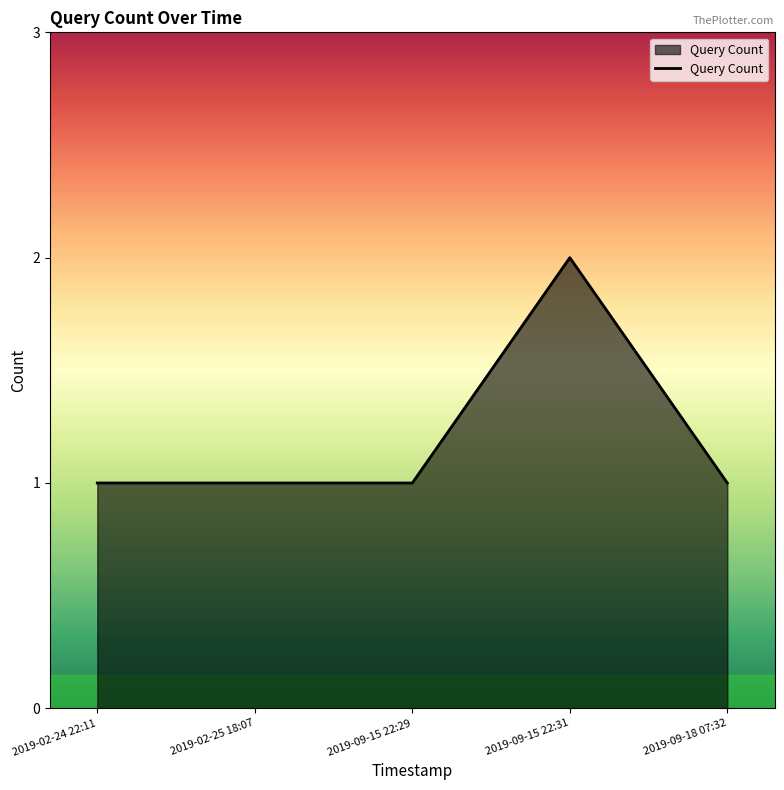

What is the smallest value displayed?

1